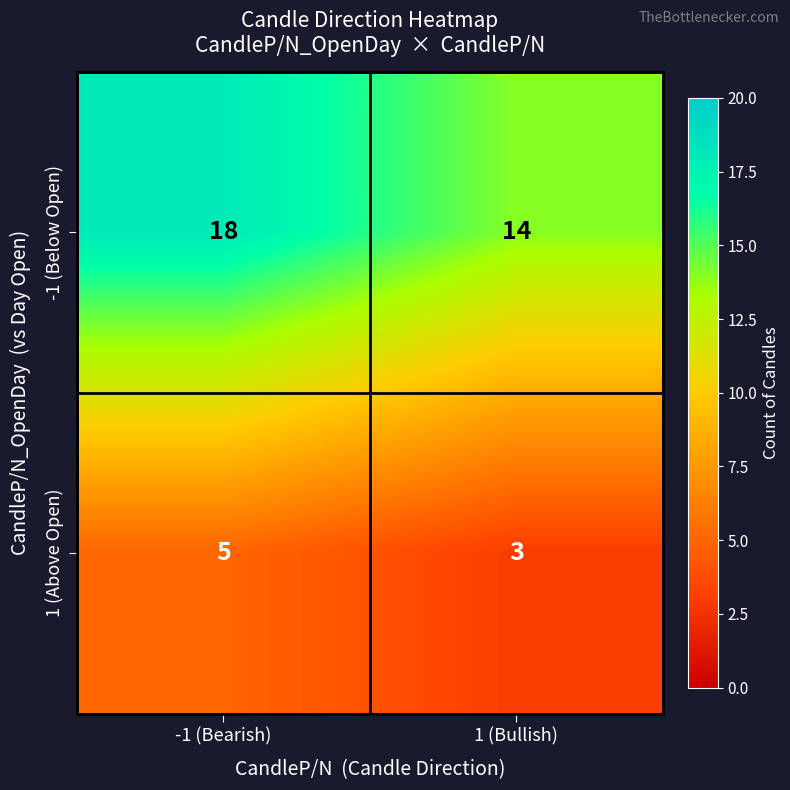

Which series has the largest range (max minus min)?

-1 (Below Open)